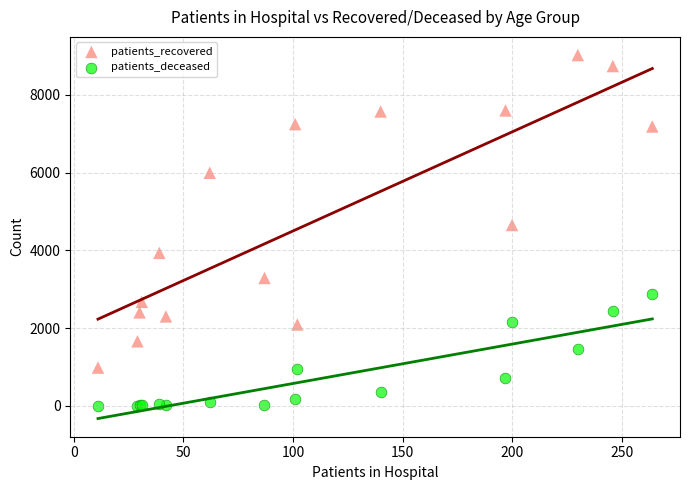

Across all series, what Y value is closest to 4512?

4652